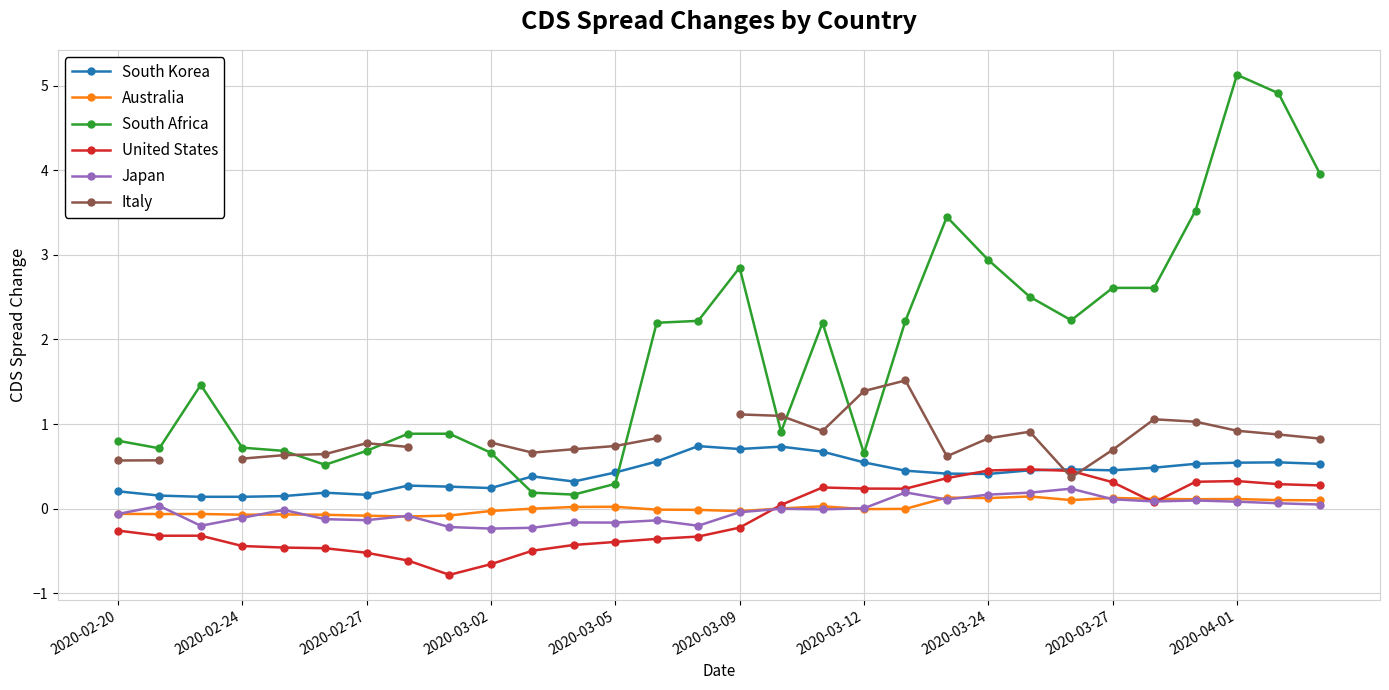

True or false: South Korea has more than 0 points higher than both neighbors.

True